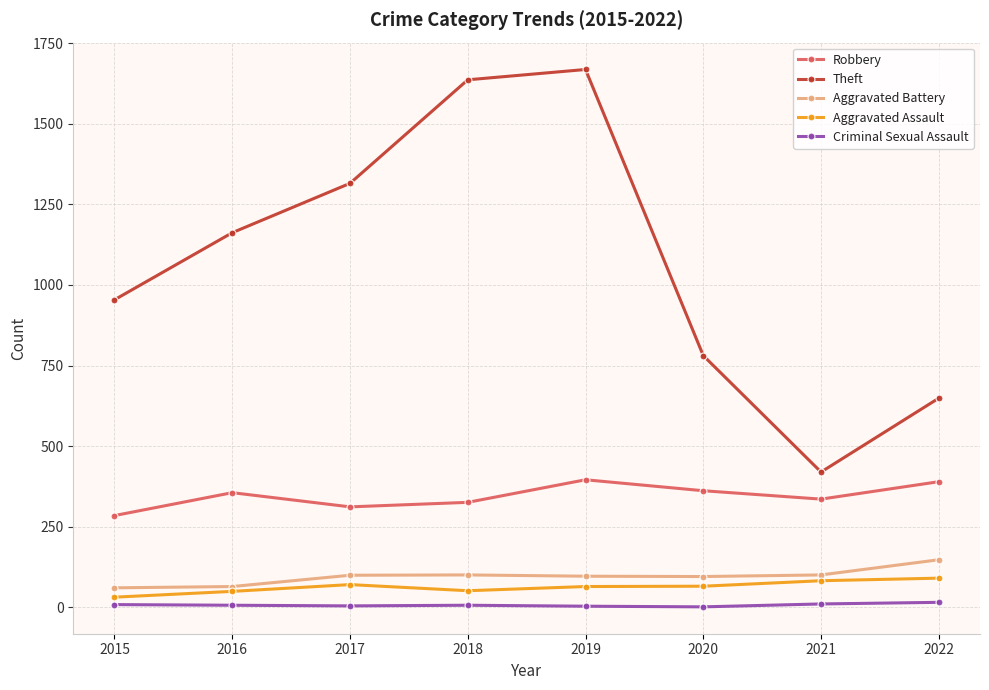

Which series has the largest total across all categories?

Theft